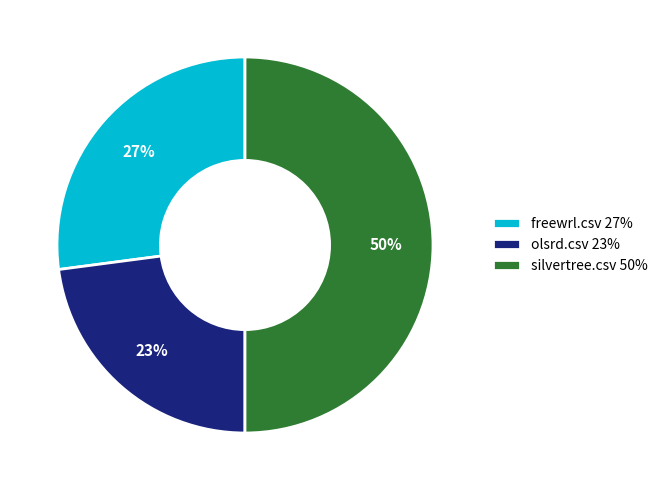

Which slice is the largest?

silvertree.csv